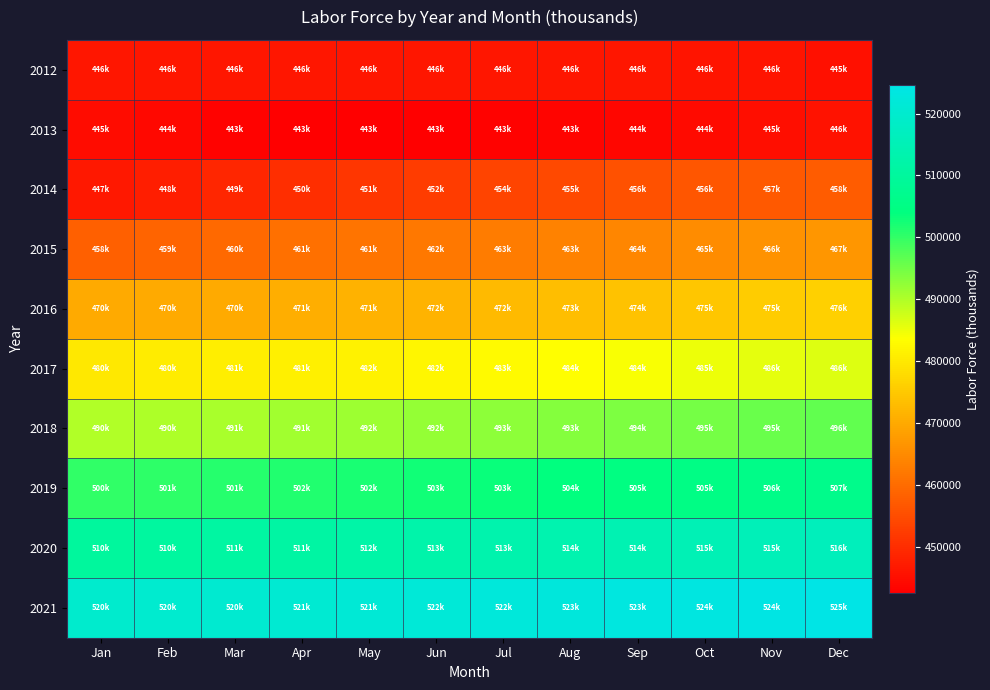

List the series in order of their peak value, lowest first.

2013, 2012, 2014, 2015, 2016, 2017, 2018, 2019, 2020, 2021